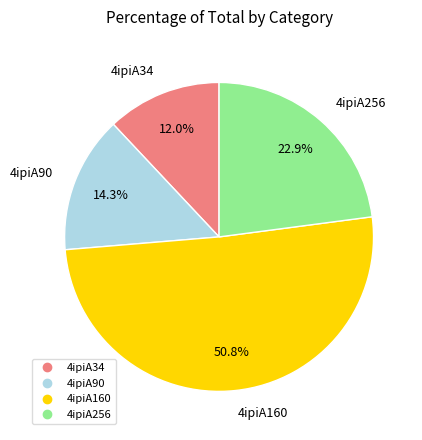

How many segments does this pie chart have?

4